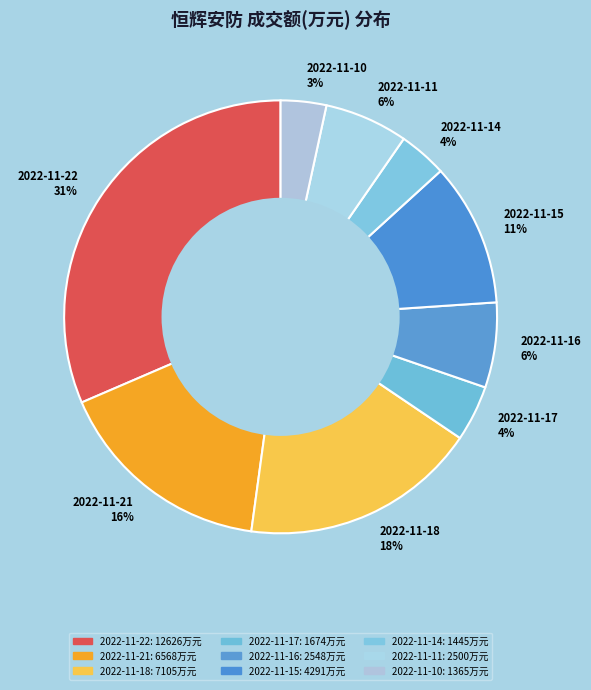

To the nearest percent, what percentage of the pie is 2022-11-14?

4%